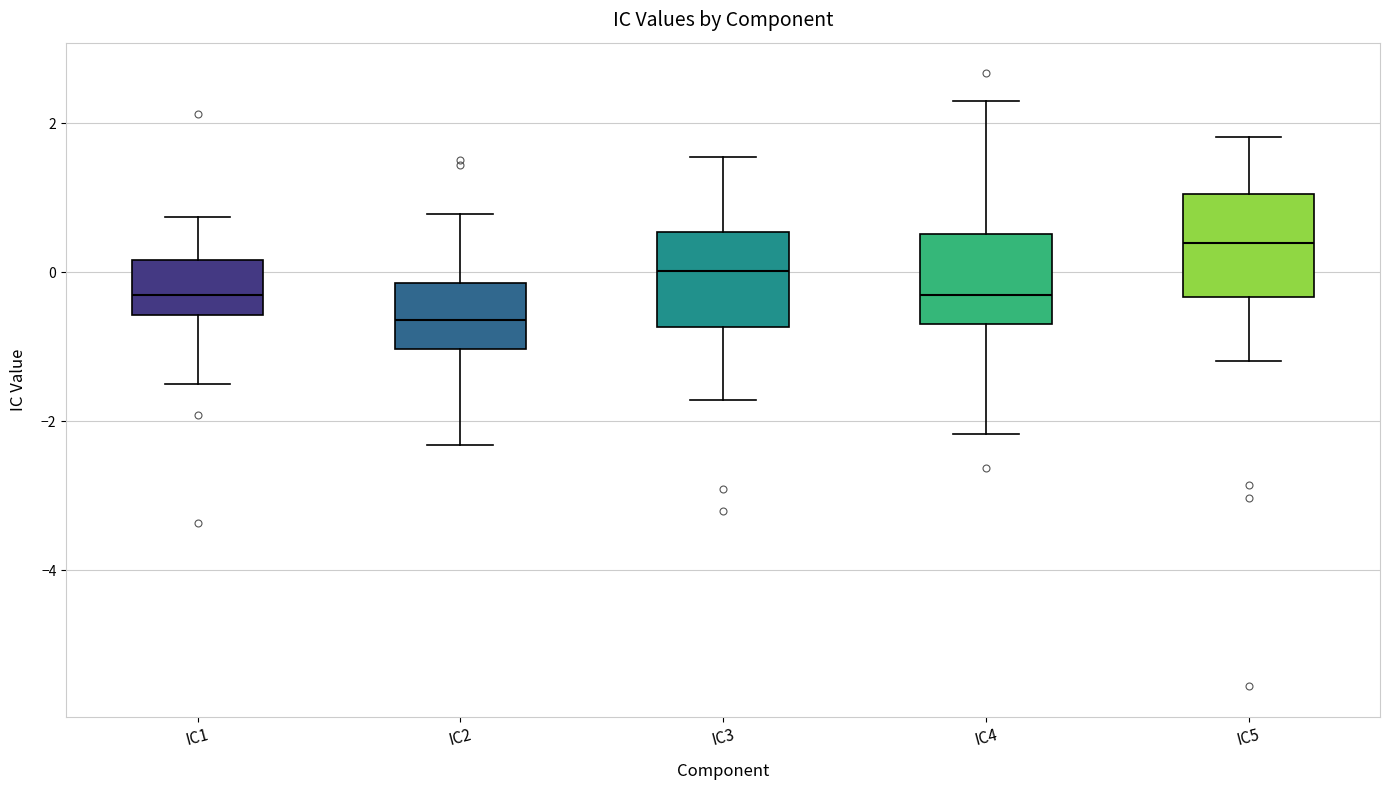

Reading left to right, read every box against the y-axis: the position of its median line, the range the box covers, and the ends of its whiskers. The values are not printed on the chart, so give them approximately, as read against the axis.

IC1: median -0.4, box -0.6 to 0.2, whiskers -1.4 to 0.8
IC2: median -0.6, box -1.0 to -0.2, whiskers -2.4 to 0.8
IC3: median 0.0, box -0.8 to 0.6, whiskers -1.8 to 1.6
IC4: median -0.4, box -0.6 to 0.6, whiskers -2.2 to 2.2
IC5: median 0.4, box -0.4 to 1.0, whiskers -1.2 to 1.8